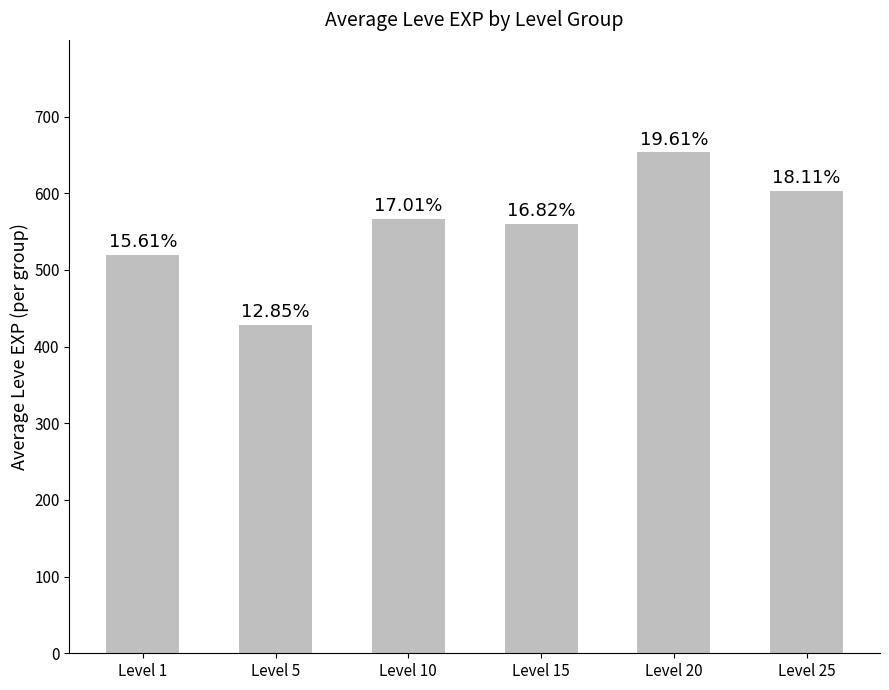

How many bars are there in total?

6